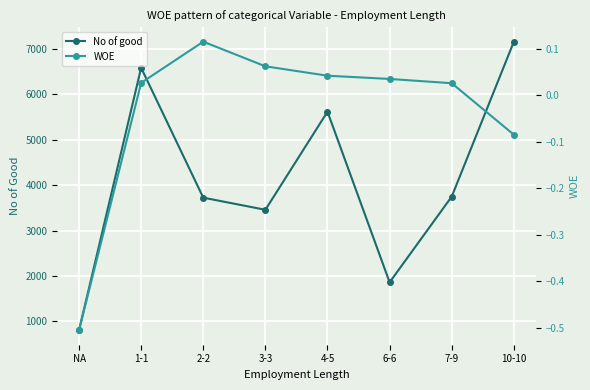

At 6-6, list the series in order from largest to smallest.

No of good, WOE